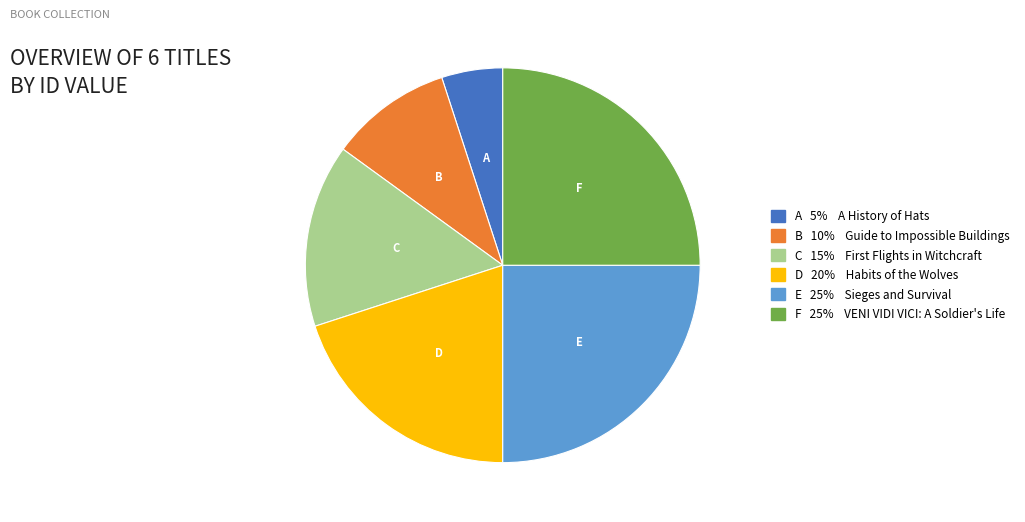

Is D 20% Habits of the Wolves the majority of the pie?

No